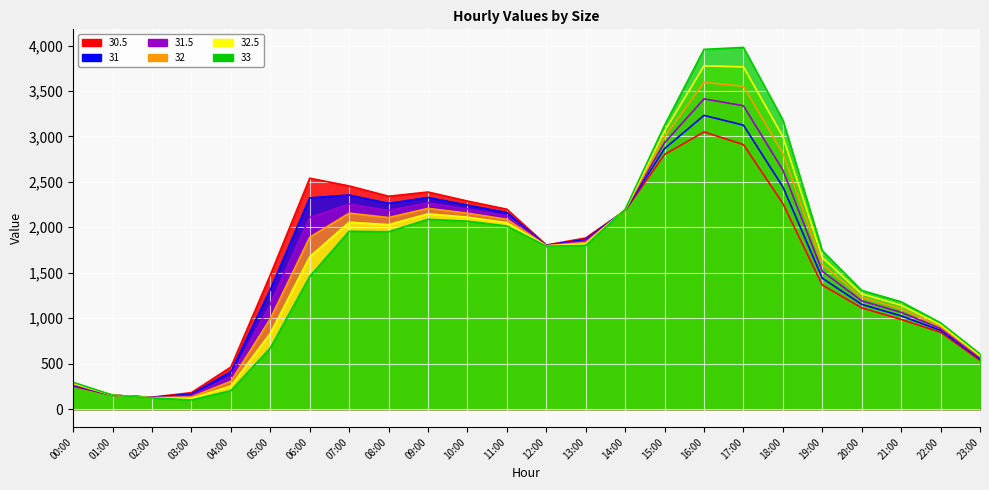

What is the approximate value of 33 at 21:00?

1180.5